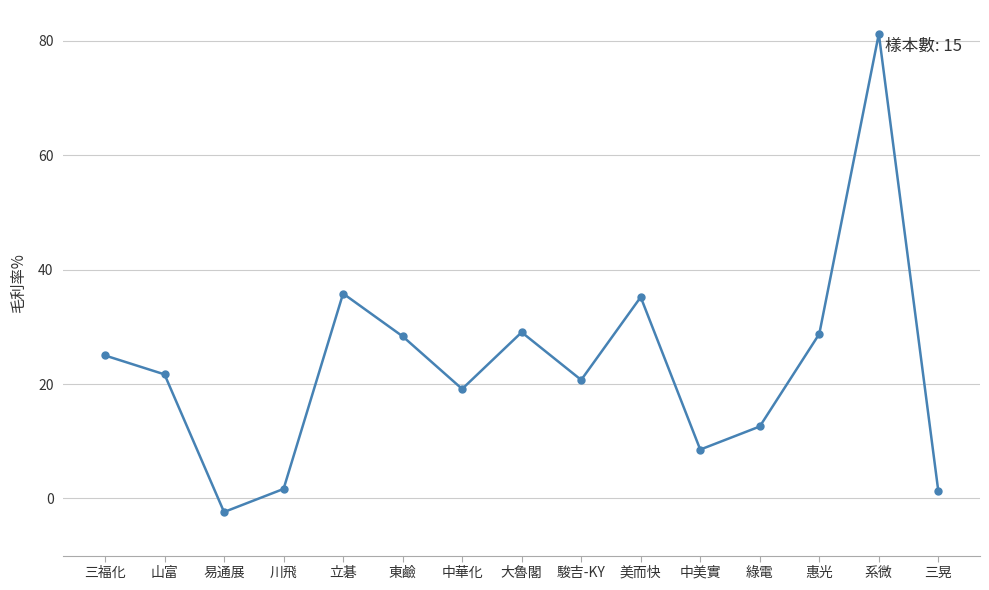

How many categories are shown in the chart?

15